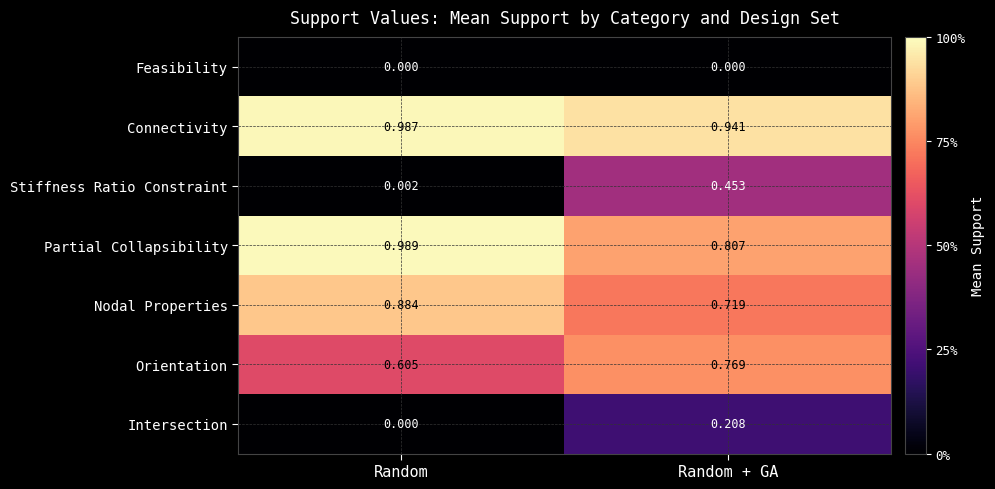

What is the total value across all series at Random?

3.5